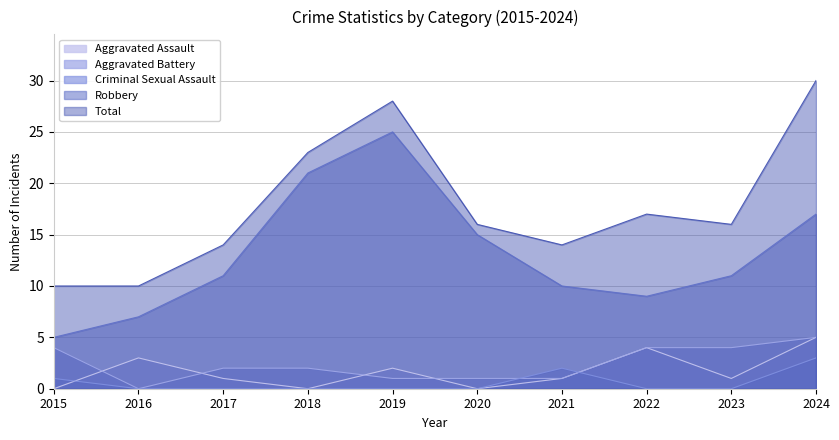

What is the approximate value of Total at 2020, to the nearest 5?

15